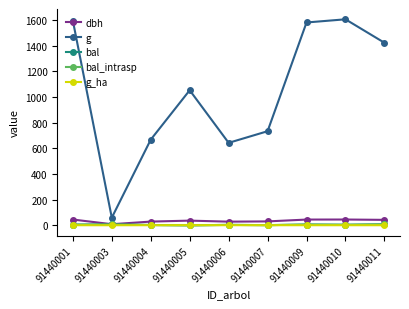

Where do g_ha and bal first cross each other?

91440004 and 91440005